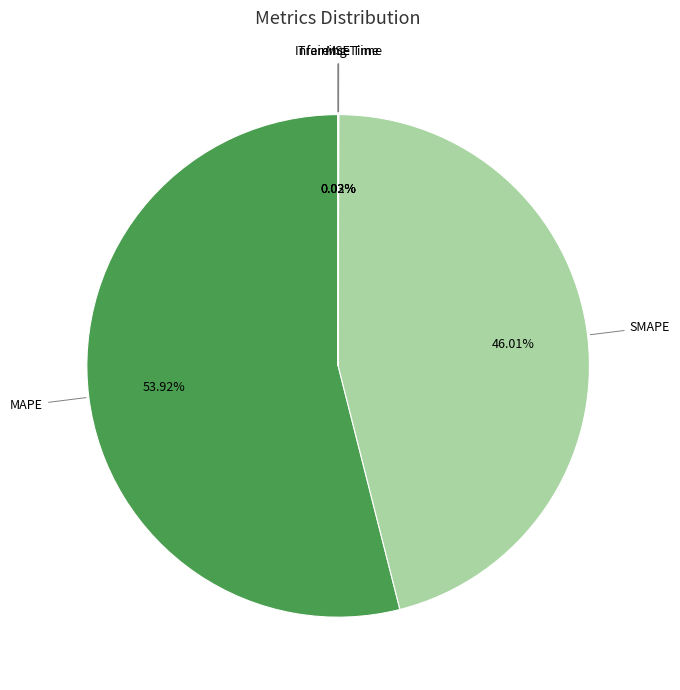

Is there a majority slice in this chart?

Yes